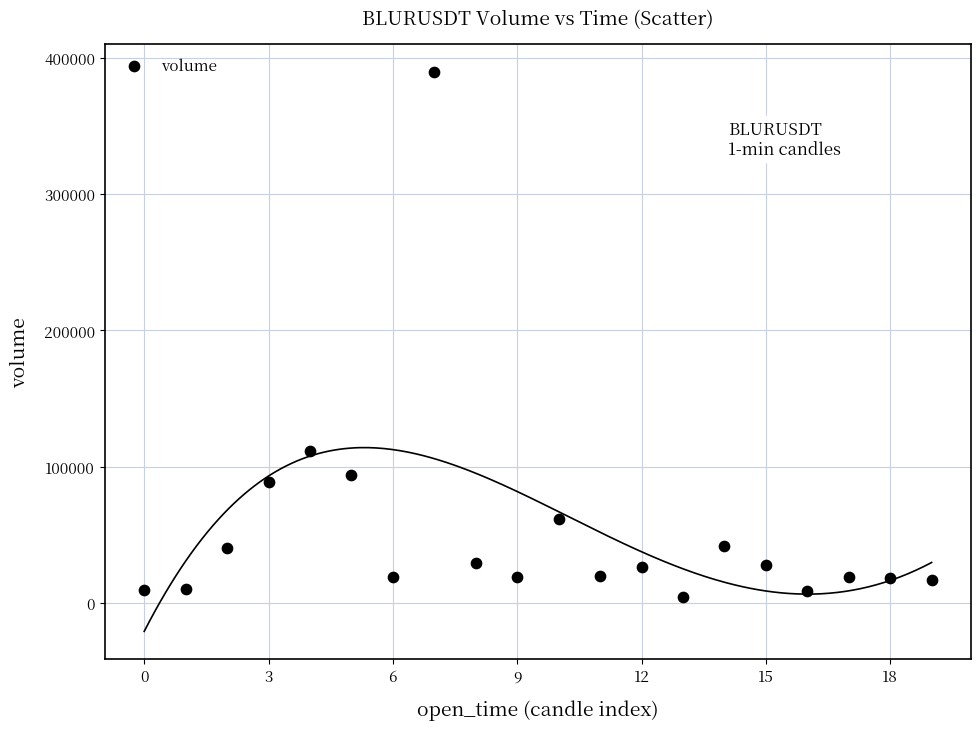

What Y value in the scatter plot is closest to 197272?

111690